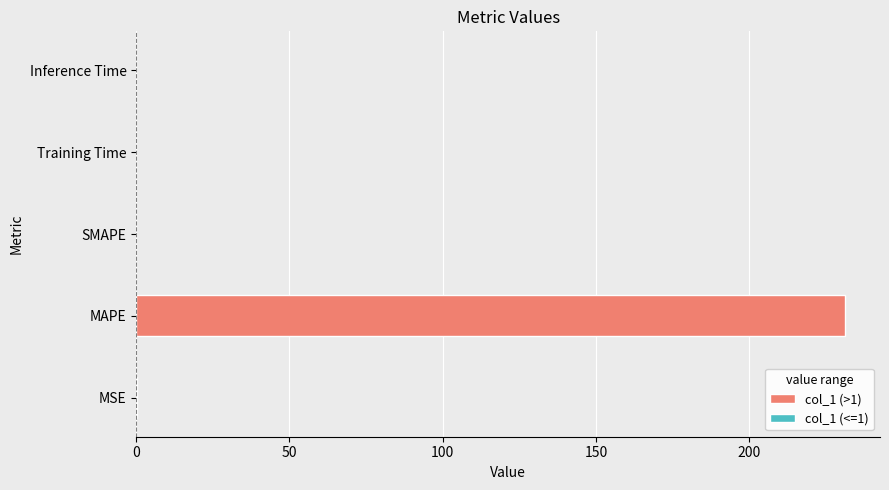

At which category does the chart reach its peak across all series?

MAPE